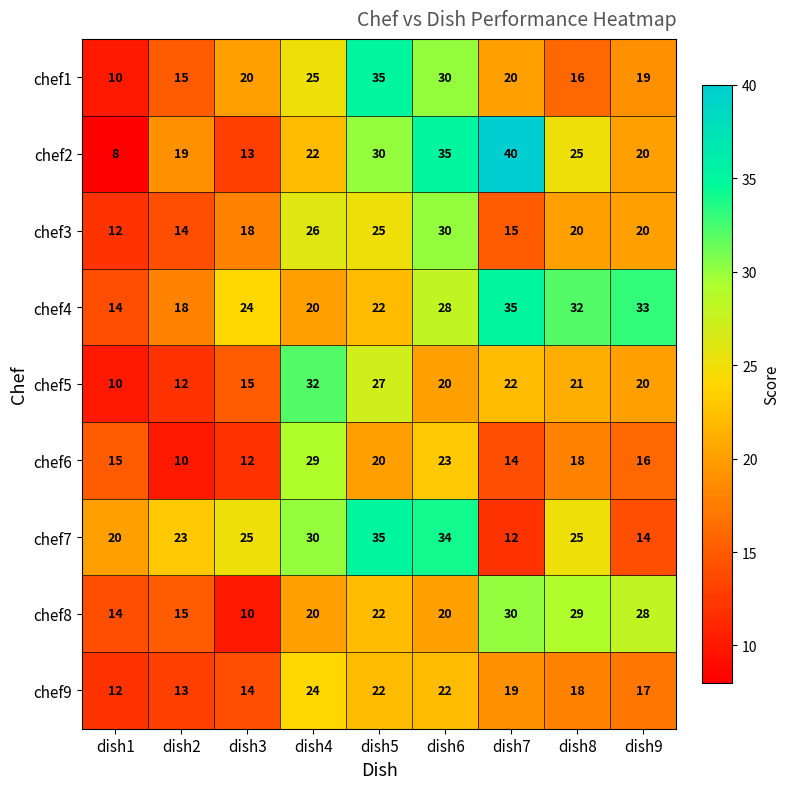

Where is chef9 nearest to the value 18?

dish8